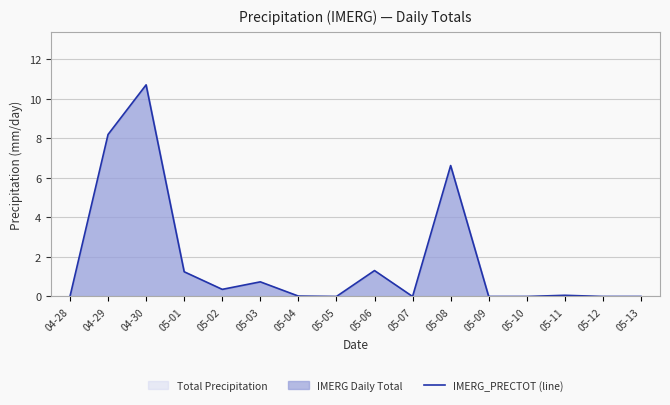

How many series are shown in this chart?

1